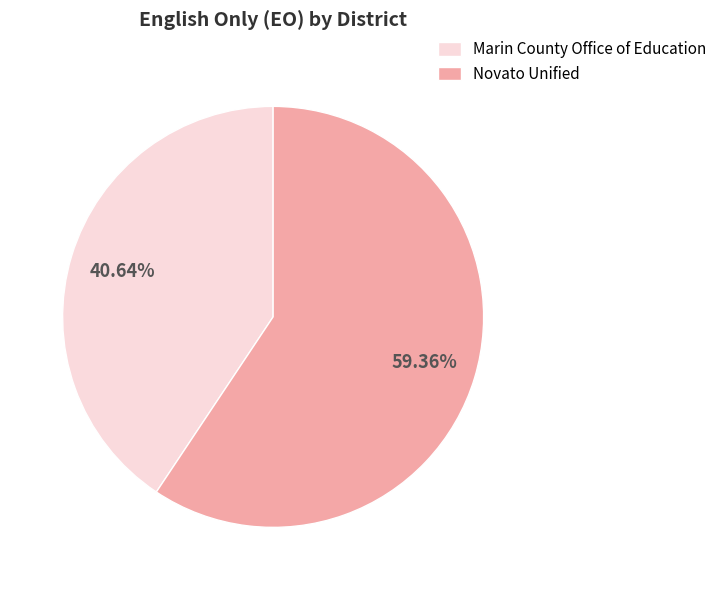

Which category accounts for the majority?

Novato Unified